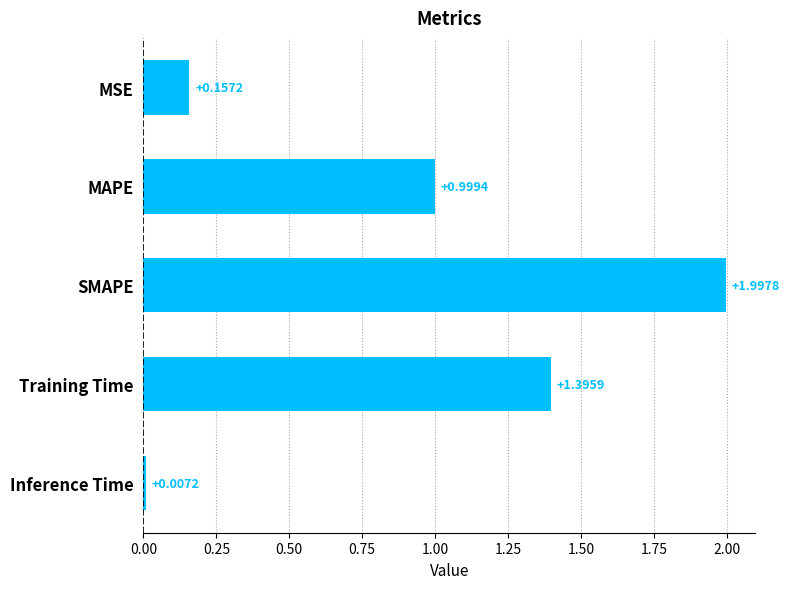

Does the chart contain stacked bars?

No